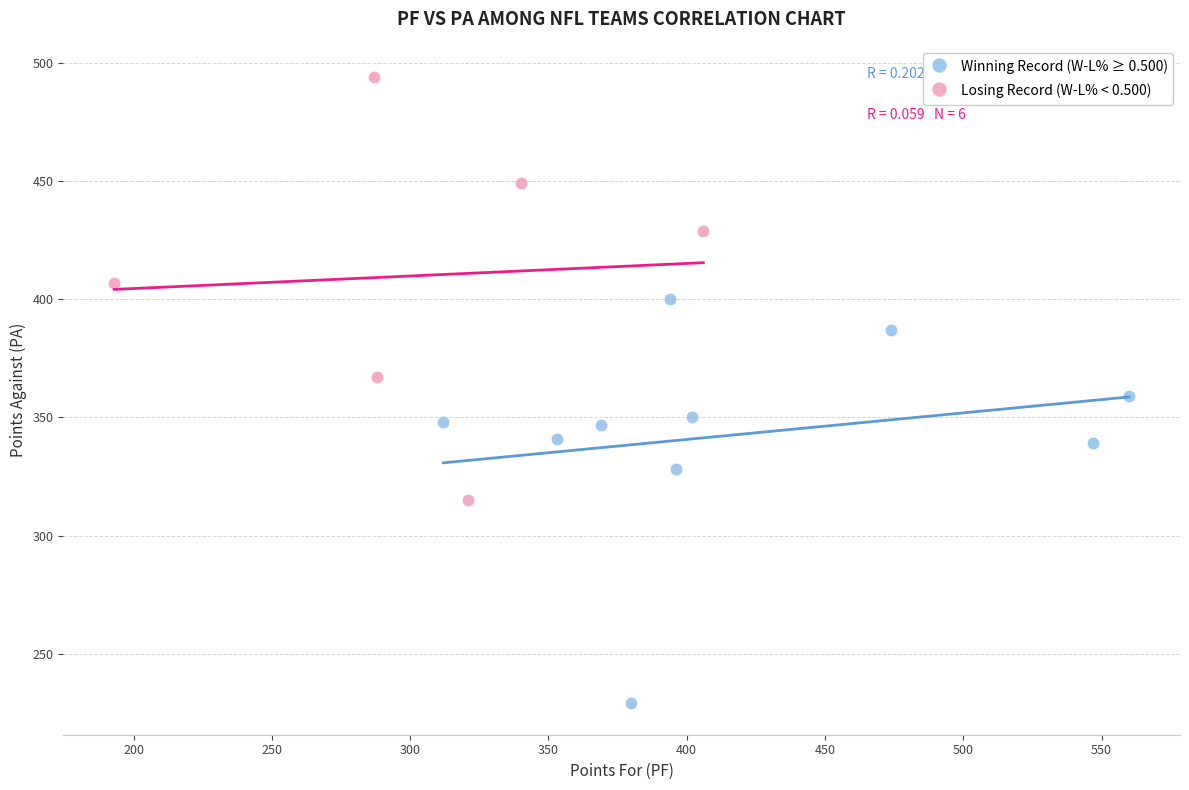

Which series reaches the minimum Y coordinate?

Winning Record (W-L% ≥ 0.500)